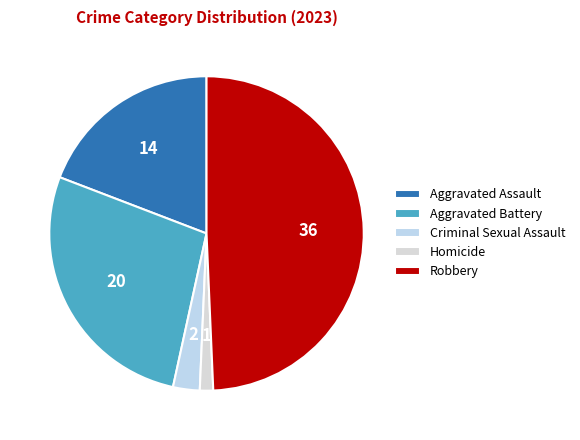

Which slice is the smallest?

Homicide